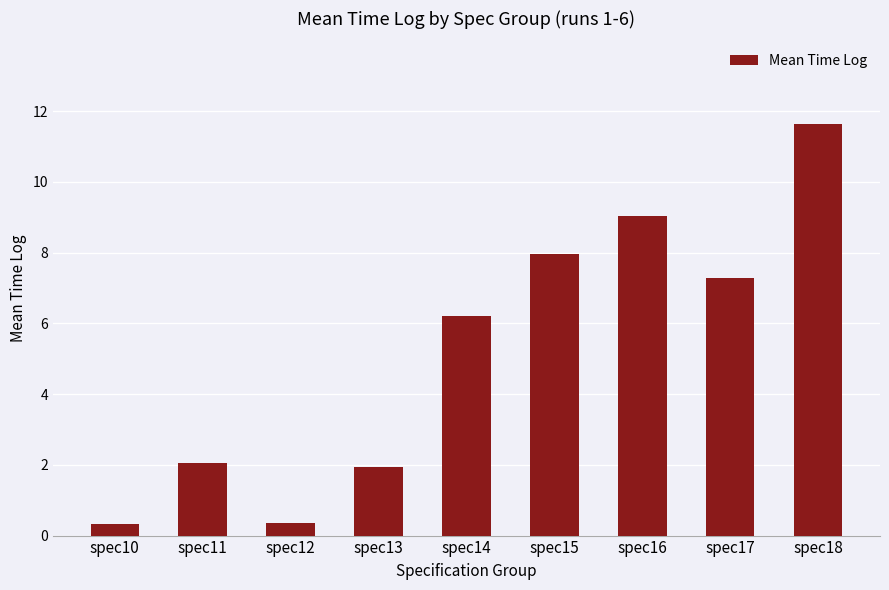

What is the ratio of the value at spec12 to the value at spec11?

0.2